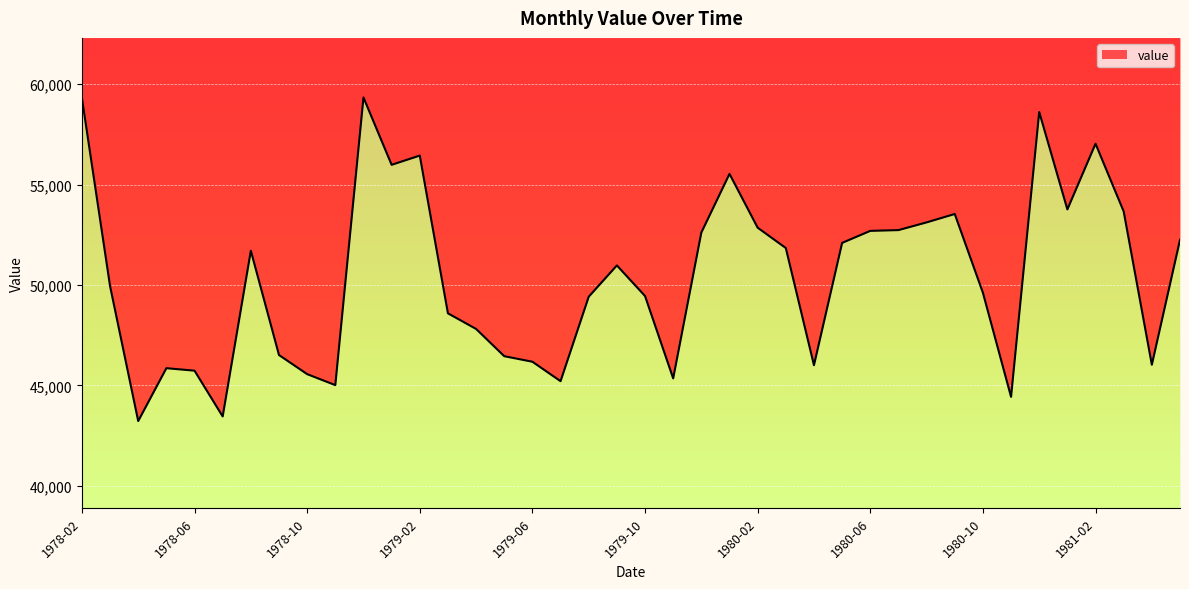

How many points are higher than both their immediate neighbors (excluding endpoints)?

9